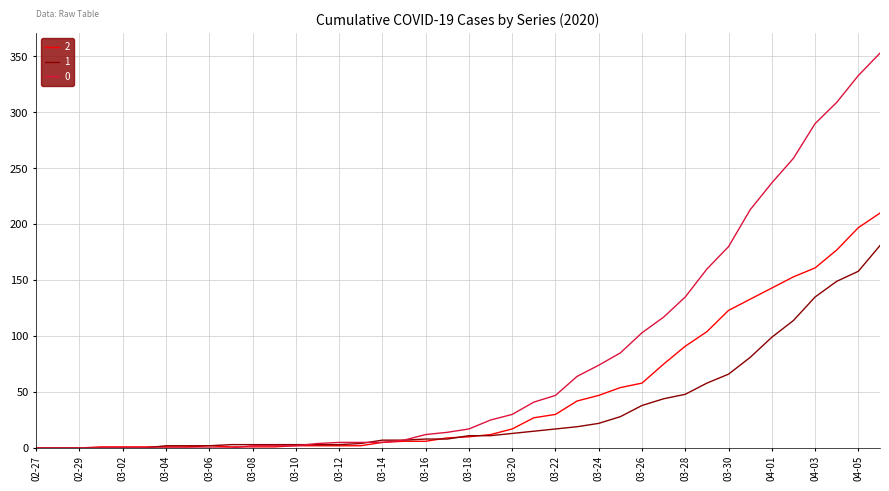

Rank the series by their maximum value, from highest to lowest.

0, 2, 1